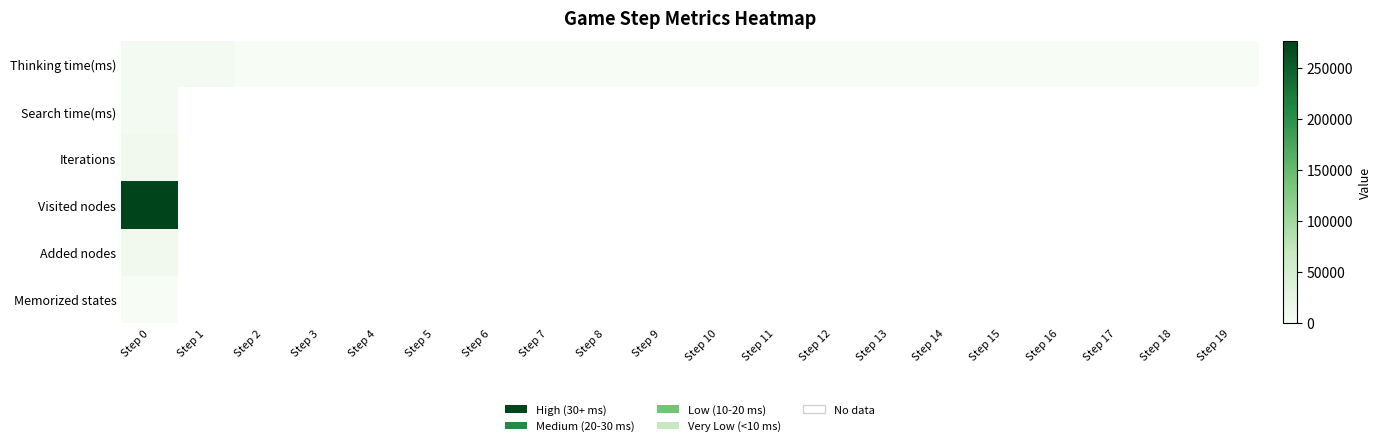

Where is Added nodes nearest to the value 8429?

Step 0